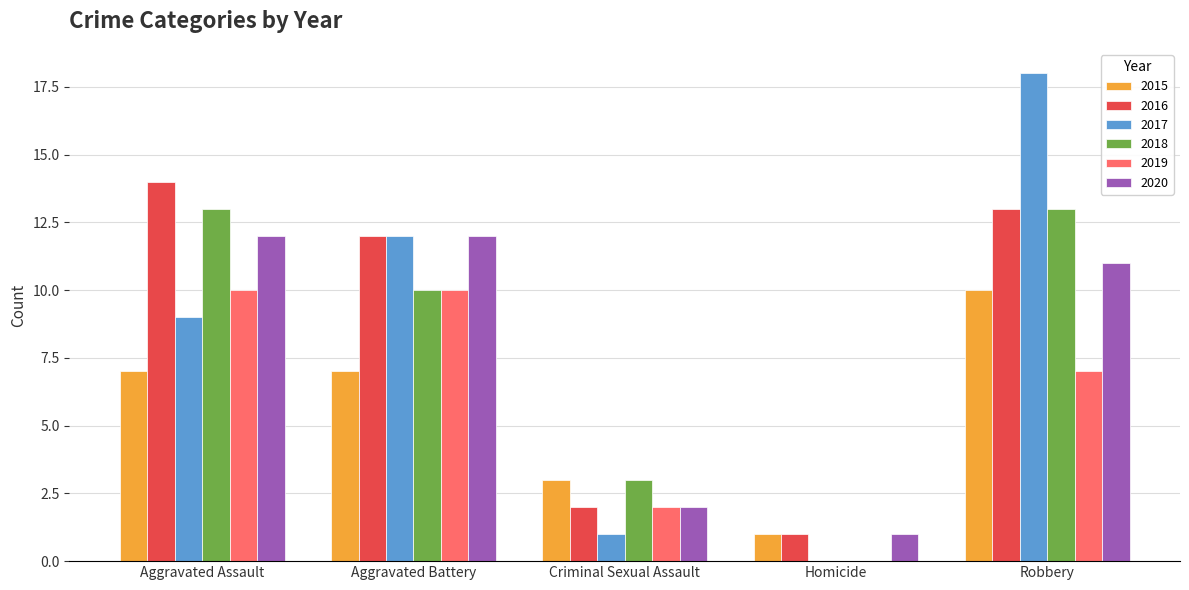

What is the total value across all series at Criminal Sexual Assault?

13